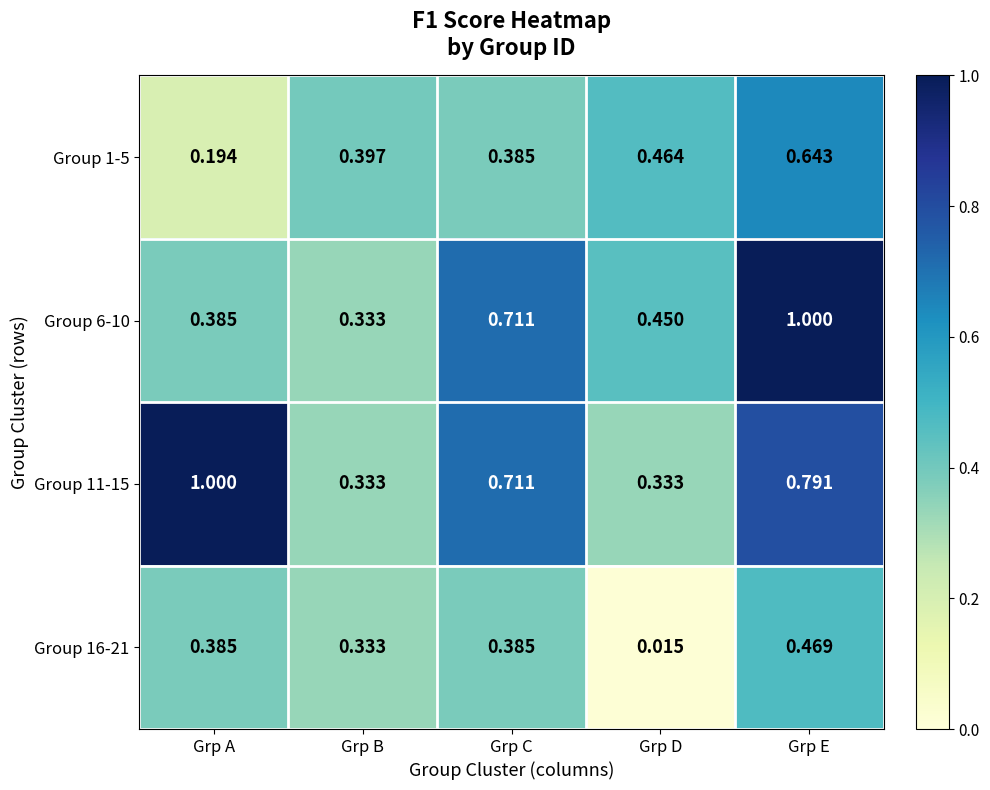

Where is Group 1-5 nearest to the value 0?

Grp A